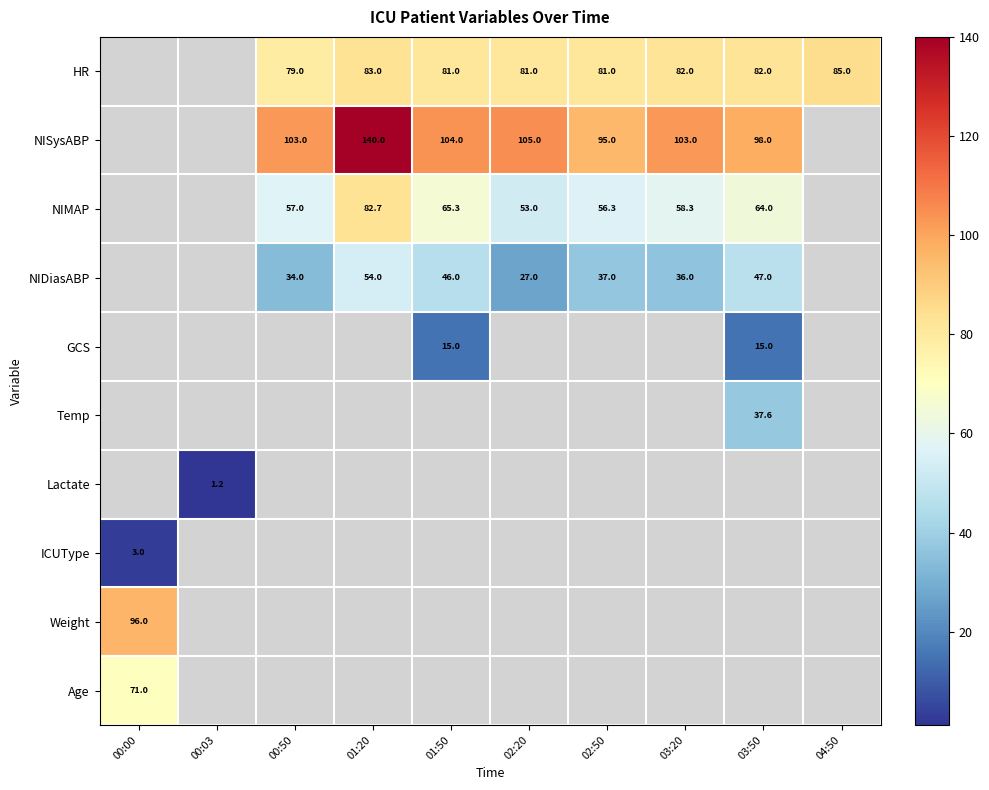

How many data points does each series have?

10